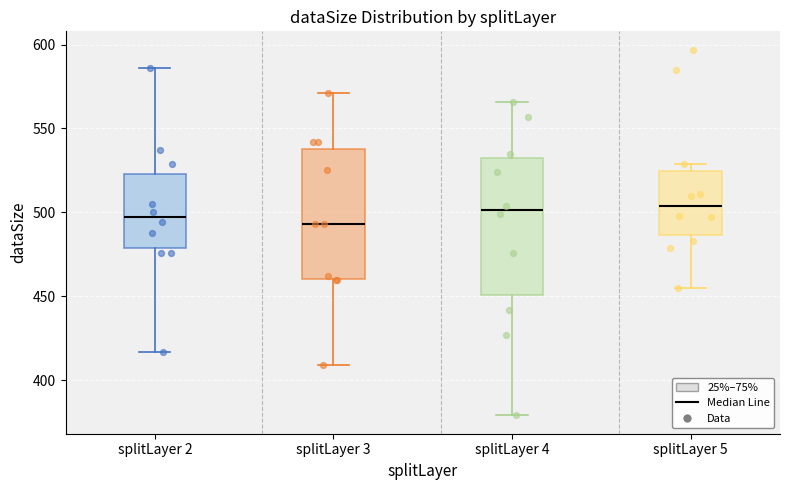

Reading left to right, transcribe this box plot: for each box, give where its median line is, the range the box spans, and where its two whiskers end, as read against the y-axis. The values are not printed on the chart, so give them approximately, as read against the axis.

splitLayer 2: median 495, box 480 to 525, whiskers 415 to 585
splitLayer 3: median 495, box 460 to 540, whiskers 410 to 570
splitLayer 4: median 500, box 450 to 530, whiskers 380 to 565
splitLayer 5: median 505, box 485 to 525, whiskers 455 to 530